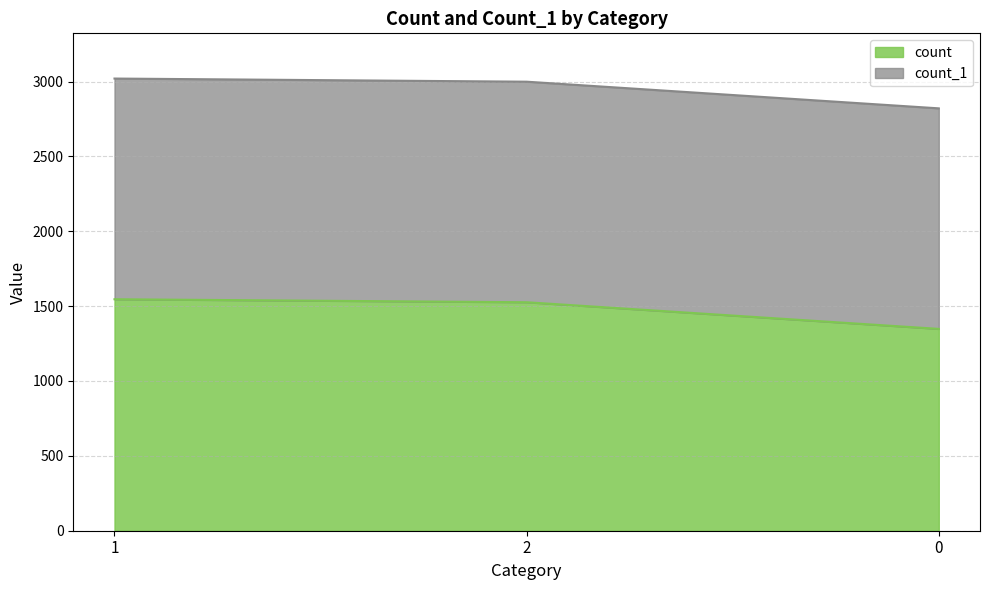

Which has a higher value, 0 or 2?

2